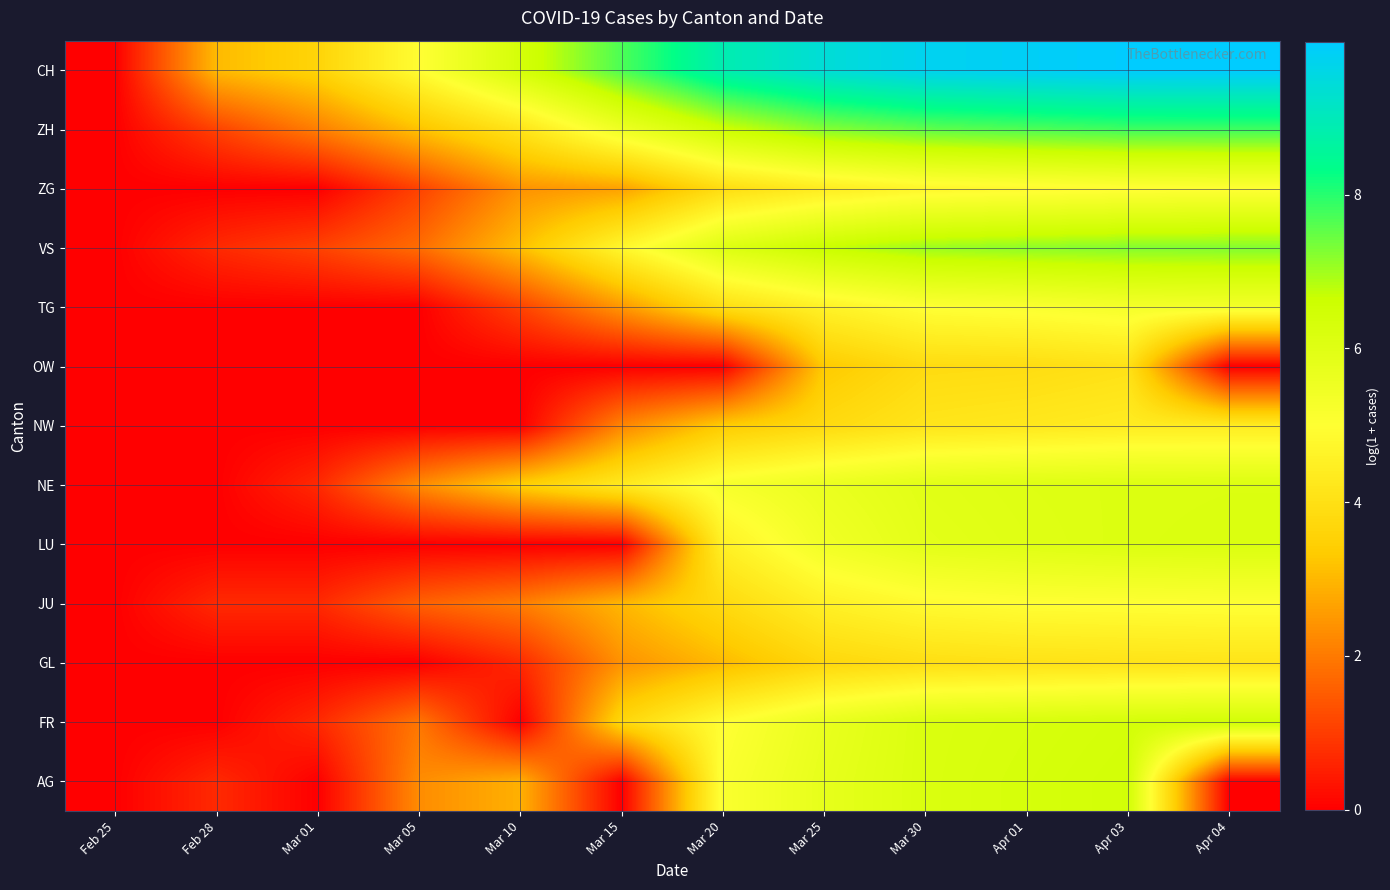

Reading left to right, transcribe all the data shown in this chart.

AG: Feb 25=0.0	Feb 28=0.7	Mar 01=0.0	Mar 05=2.3	Mar 10=2.9	Mar 15=0.0	Mar 20=5.1	Mar 25=5.8	Mar 30=6.2	Apr 01=6.3	Apr 03=6.4	Apr 04=0.0
FR: Feb 25=0.0	Feb 28=0.0	Mar 01=0.7	Mar 05=1.9	Mar 10=0.0	Mar 15=3.7	Mar 20=5.0	Mar 25=5.7	Mar 30=6.2	Apr 01=6.3	Apr 03=6.4	Apr 04=6.5
GL: Feb 25=0.0	Feb 28=0.0	Mar 01=0.0	Mar 05=0.0	Mar 10=0.7	Mar 15=2.4	Mar 20=3.0	Mar 25=3.7	Mar 30=4.0	Apr 01=4.0	Apr 03=4.1	Apr 04=4.1
JU: Feb 25=0.0	Feb 28=0.7	Mar 01=0.7	Mar 05=1.6	Mar 10=2.1	Mar 15=3.0	Mar 20=3.8	Mar 25=4.5	Mar 30=4.9	Apr 01=5.0	Apr 03=5.0	Apr 04=5.0
LU: Feb 25=0.0	Feb 28=0.0	Mar 01=0.0	Mar 05=0.0	Mar 10=0.0	Mar 15=0.0	Mar 20=4.5	Mar 25=5.4	Mar 30=5.9	Apr 01=6.0	Apr 03=6.1	Apr 04=6.2
NE: Feb 25=0.0	Feb 28=0.0	Mar 01=0.7	Mar 05=2.3	Mar 10=3.5	Mar 15=4.3	Mar 20=5.2	Mar 25=5.6	Mar 30=5.9	Apr 01=6.0	Apr 03=6.1	Apr 04=6.1
NW: Feb 25=0.0	Feb 28=0.0	Mar 01=0.0	Mar 05=0.0	Mar 10=0.0	Mar 15=2.2	Mar 20=3.4	Mar 25=3.8	Mar 30=4.2	Apr 01=4.3	Apr 03=4.4	Apr 04=4.4
OW: Feb 25=0.0	Feb 28=0.0	Mar 01=0.0	Mar 05=0.0	Mar 10=0.0	Mar 15=0.0	Mar 20=0.0	Mar 25=3.3	Mar 30=3.9	Apr 01=3.9	Apr 03=4.0	Apr 04=0.0
TG: Feb 25=0.0	Feb 28=0.0	Mar 01=0.0	Mar 05=0.0	Mar 10=1.1	Mar 15=2.5	Mar 20=3.9	Mar 25=4.6	Mar 30=5.0	Apr 01=5.1	Apr 03=5.3	Apr 04=5.3
VS: Feb 25=0.0	Feb 28=0.7	Mar 01=1.1	Mar 05=1.8	Mar 10=3.1	Mar 15=4.8	Mar 20=6.1	Mar 25=6.7	Mar 30=7.0	Apr 01=7.2	Apr 03=7.2	Apr 04=7.3
ZG: Feb 25=0.0	Feb 28=0.0	Mar 01=0.0	Mar 05=1.1	Mar 10=2.4	Mar 15=2.6	Mar 20=3.9	Mar 25=4.4	Mar 30=4.7	Apr 01=4.8	Apr 03=4.9	Apr 04=5.0
ZH: Feb 25=0.0	Feb 28=1.1	Mar 01=2.1	Mar 05=3.2	Mar 10=4.1	Mar 15=5.5	Mar 20=6.6	Mar 25=7.2	Mar 30=7.5	Apr 01=7.7	Apr 03=7.8	Apr 04=7.8
CH: Feb 25=0.0	Feb 28=3.0	Mar 01=3.6	Mar 05=5.0	Mar 10=6.4	Mar 15=7.7	Mar 20=8.9	Mar 25=9.4	Mar 30=9.7	Apr 01=9.9	Apr 03=10.0	Apr 04=10.0